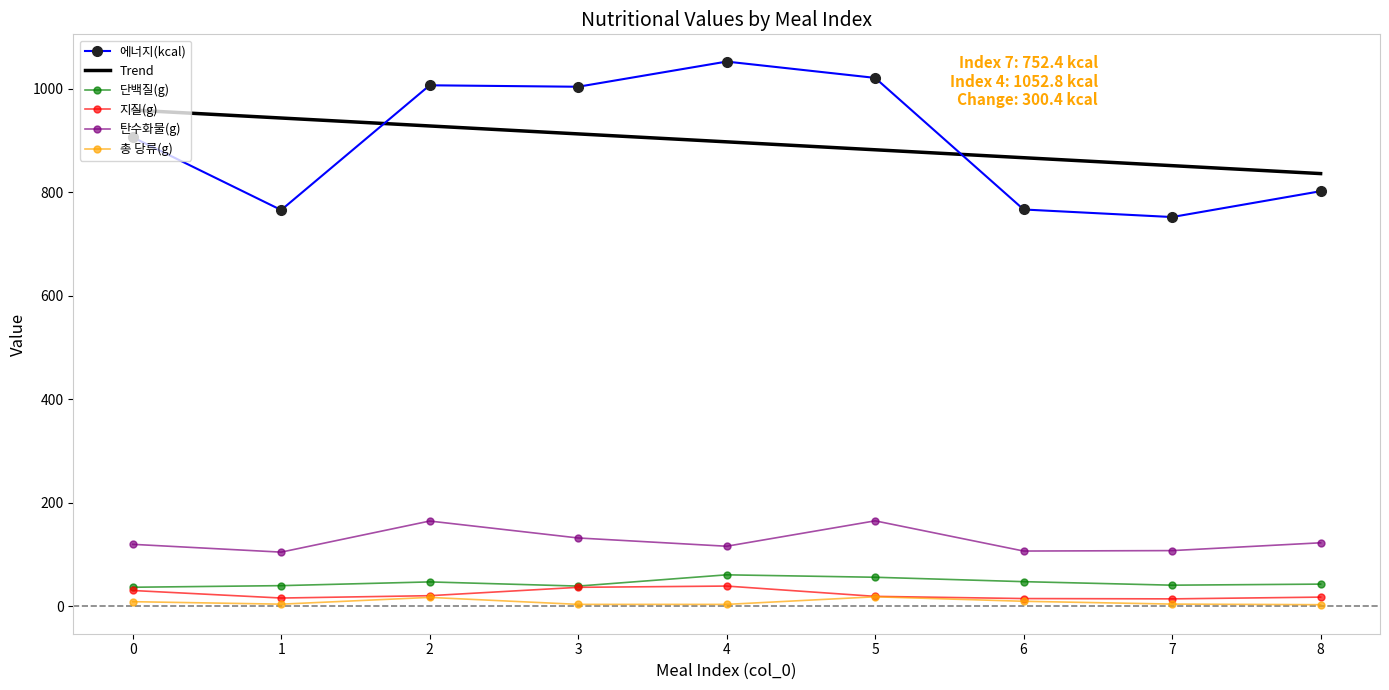

What is the label of the 6th point from the right?

3